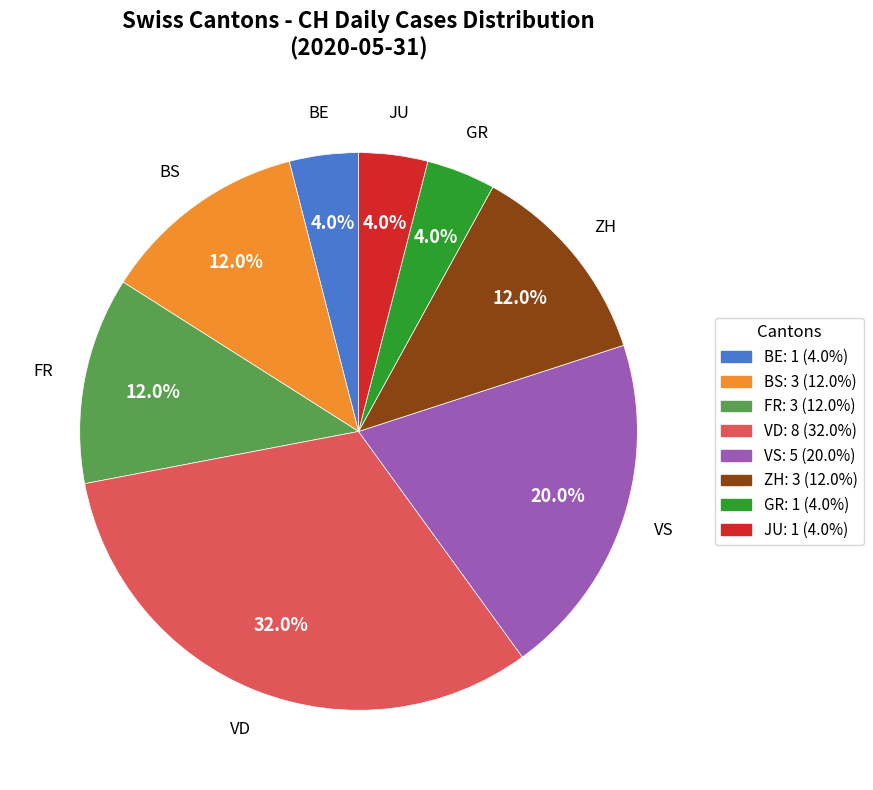

Which slice is the largest?

VD